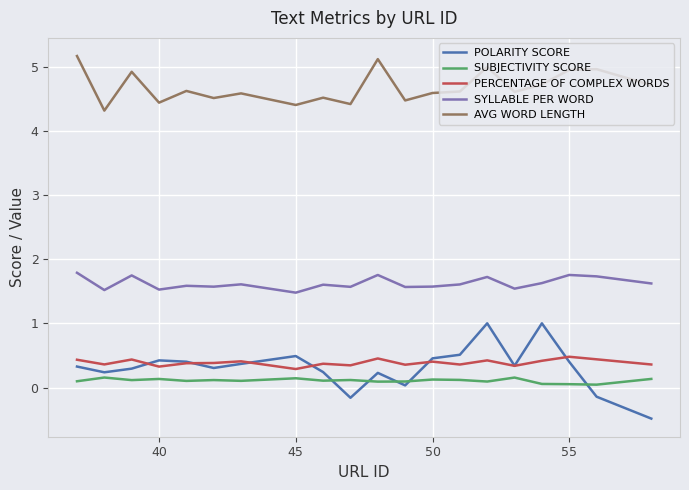

Count the SUBJECTIVITY SCORE values in the range 0 to 1.

20